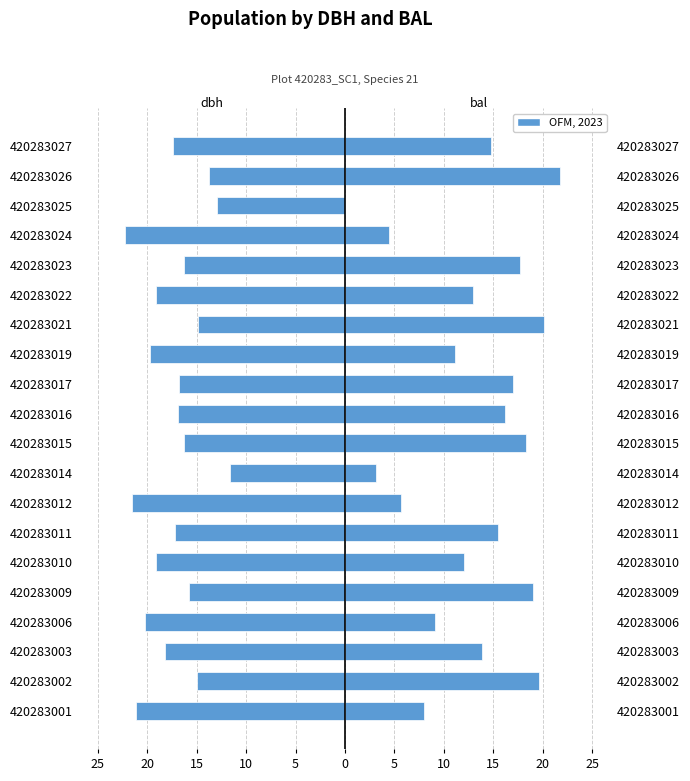

True or false: dbh has a value of -36.2 at 420283001.

False